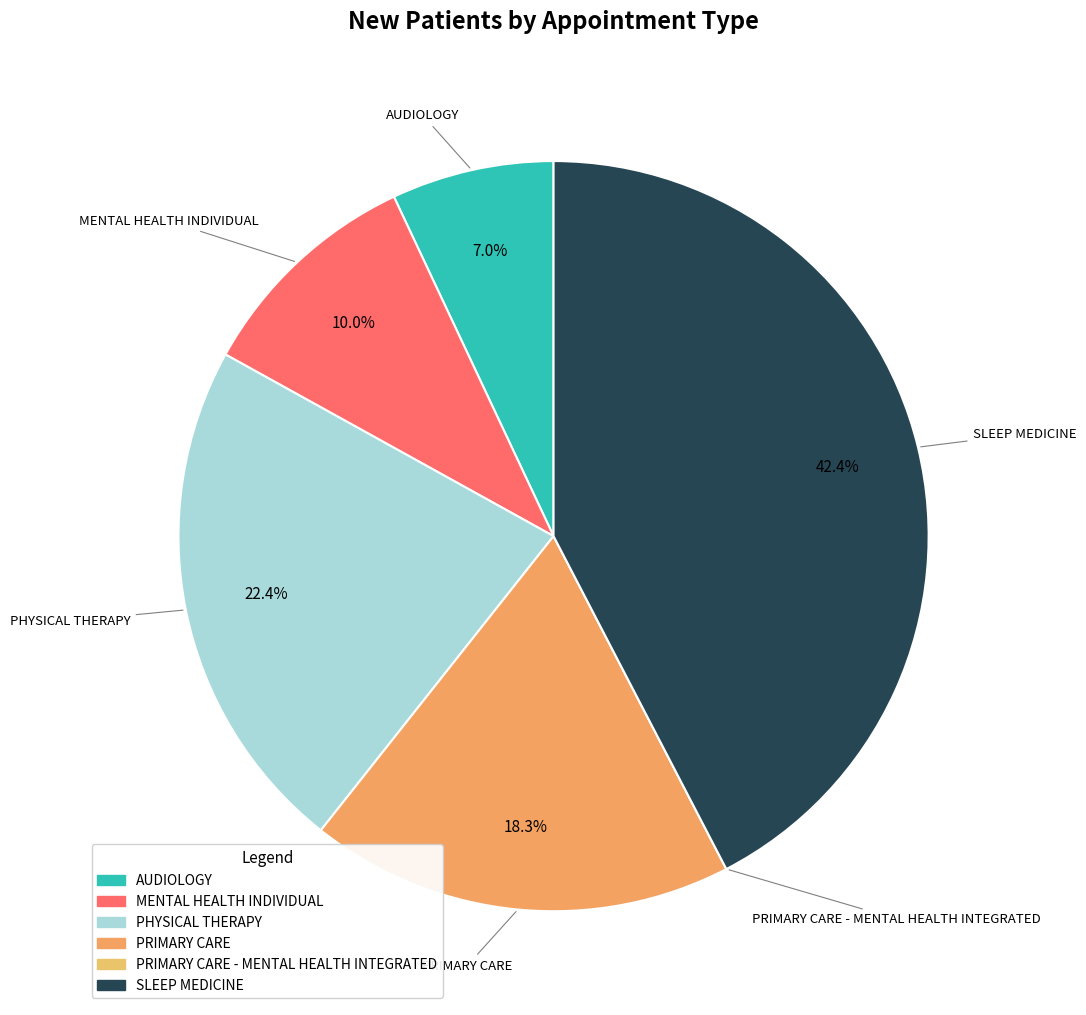

Rank the categories by value from lowest to highest.

PRIMARY CARE - MENTAL HEALTH INTEGRATED, AUDIOLOGY, MENTAL HEALTH INDIVIDUAL, PRIMARY CARE, PHYSICAL THERAPY, SLEEP MEDICINE